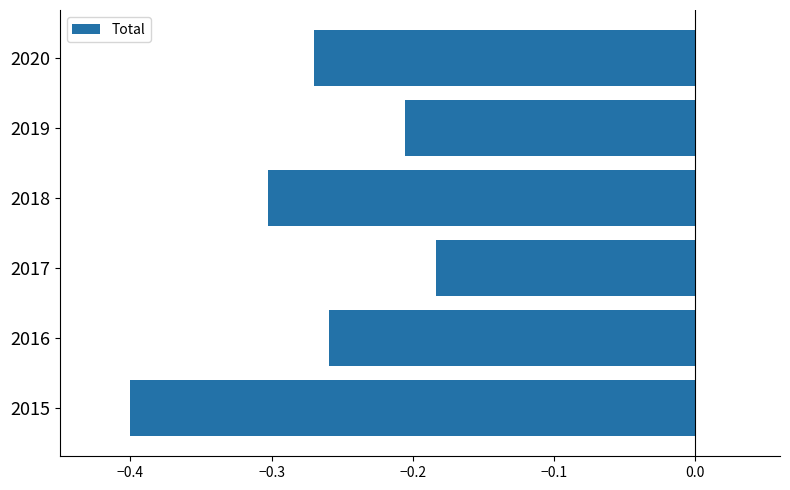

Which category has the highest value across all series?

2017